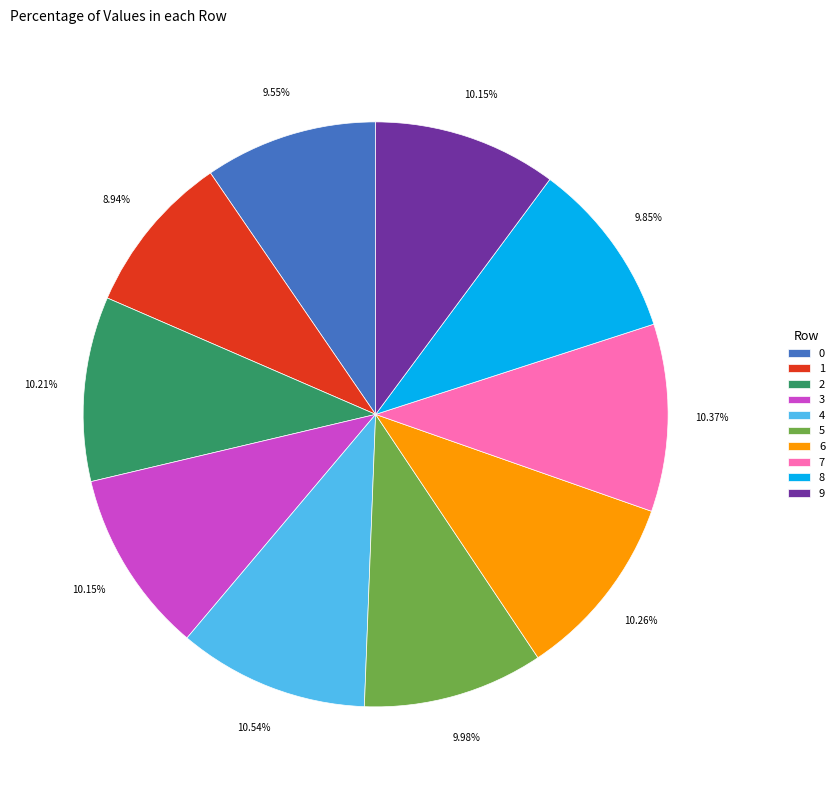

Count the number of slices in the pie.

10